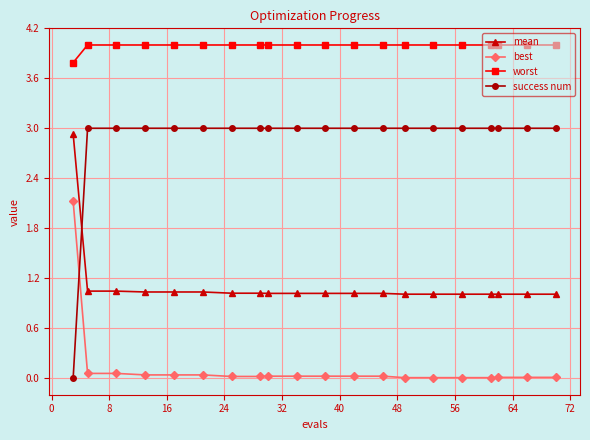

What is the maximum value for best?

2.1